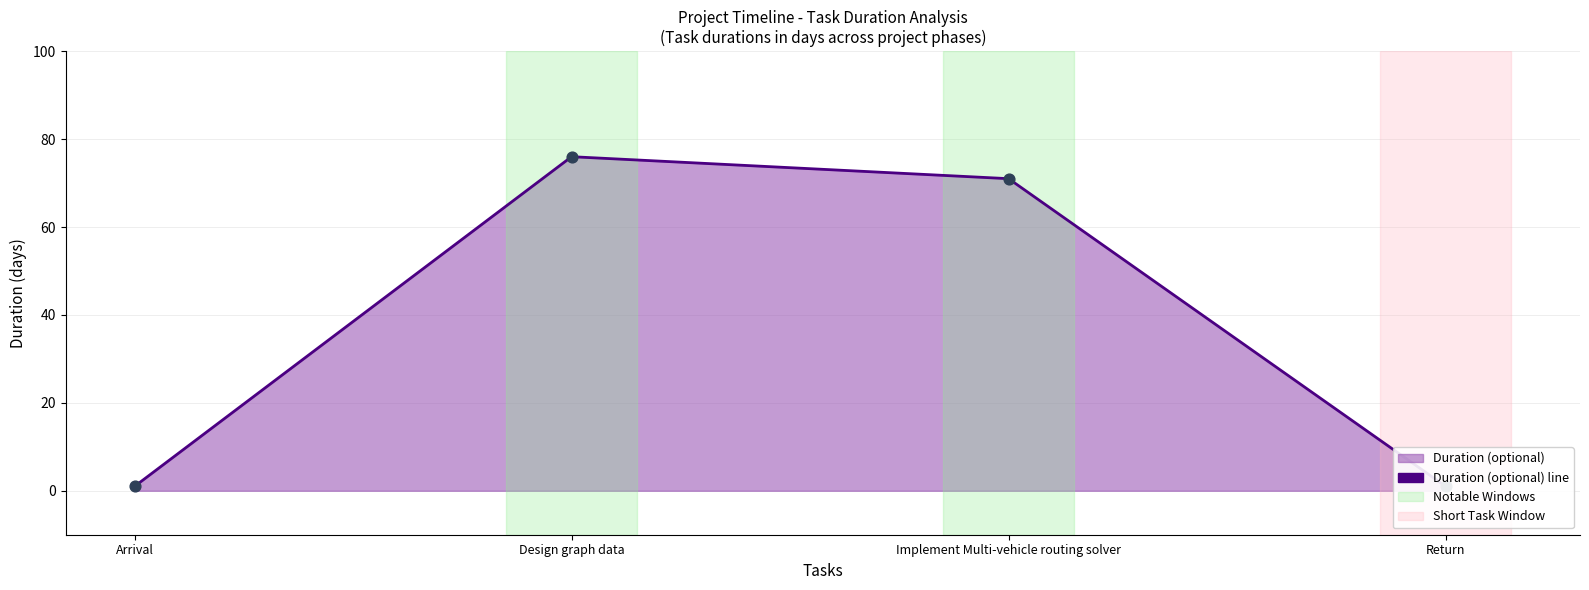

Between Return and Implement Multi-vehicle routing solver, which is larger?

Implement Multi-vehicle routing solver